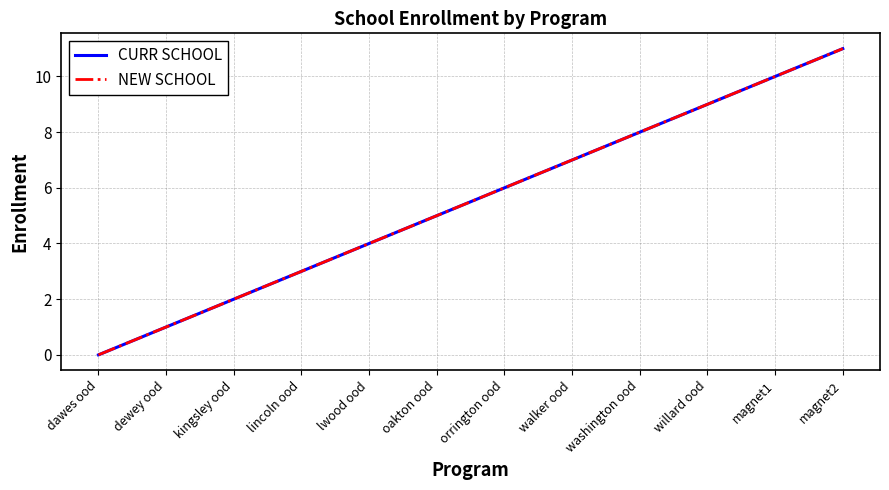

What is the sum of all CURR SCHOOL values?

66